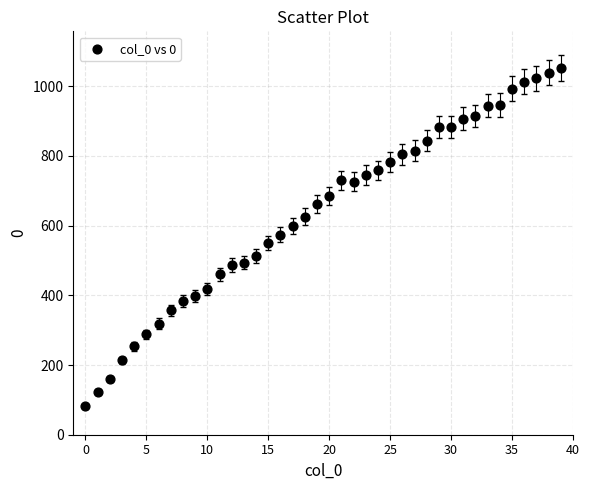

What is the range of Y values (max minus min)?

971